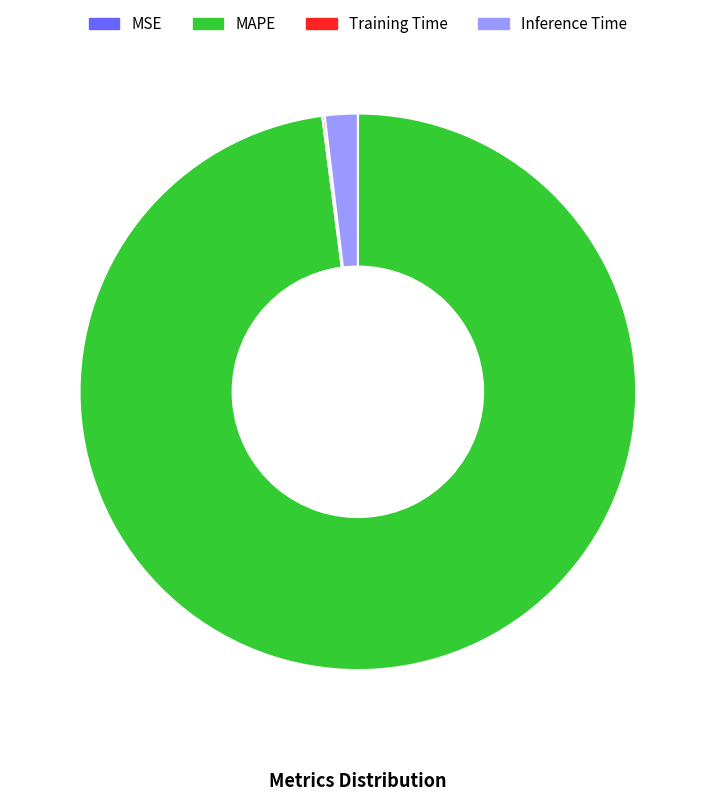

What is the largest slice in the pie chart?

MAPE